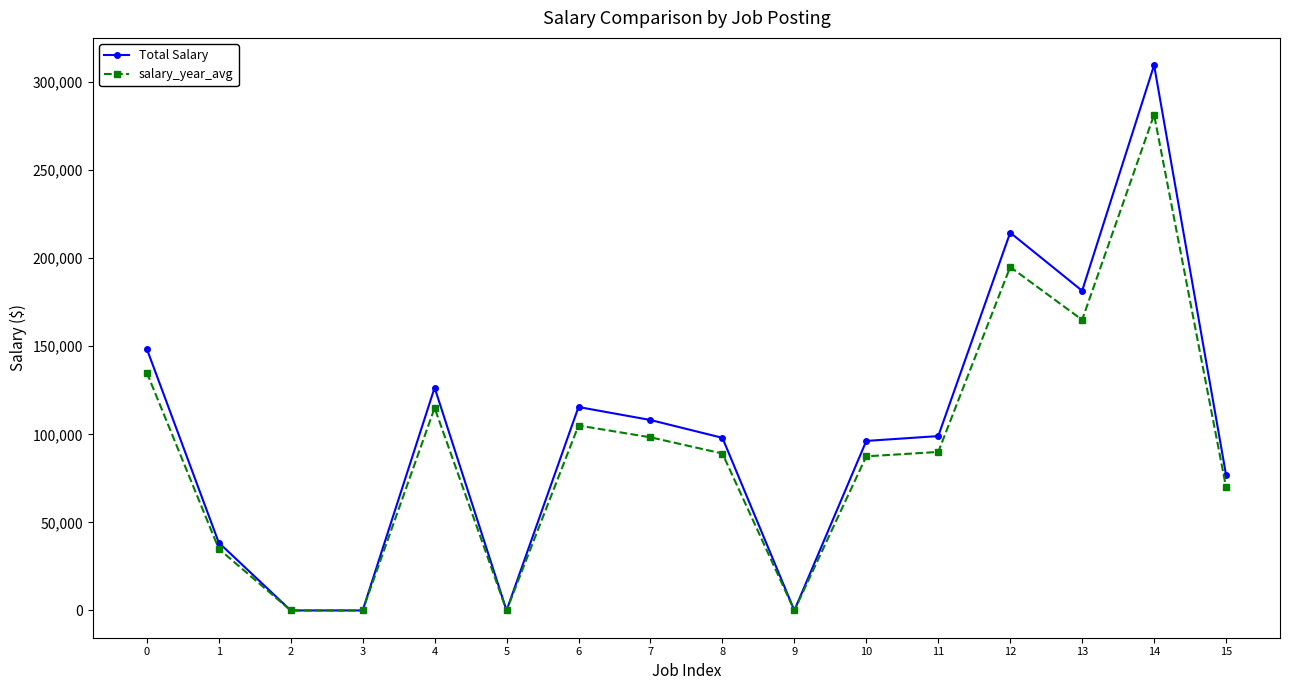

What is the average value of the Total Salary series?

100811.7